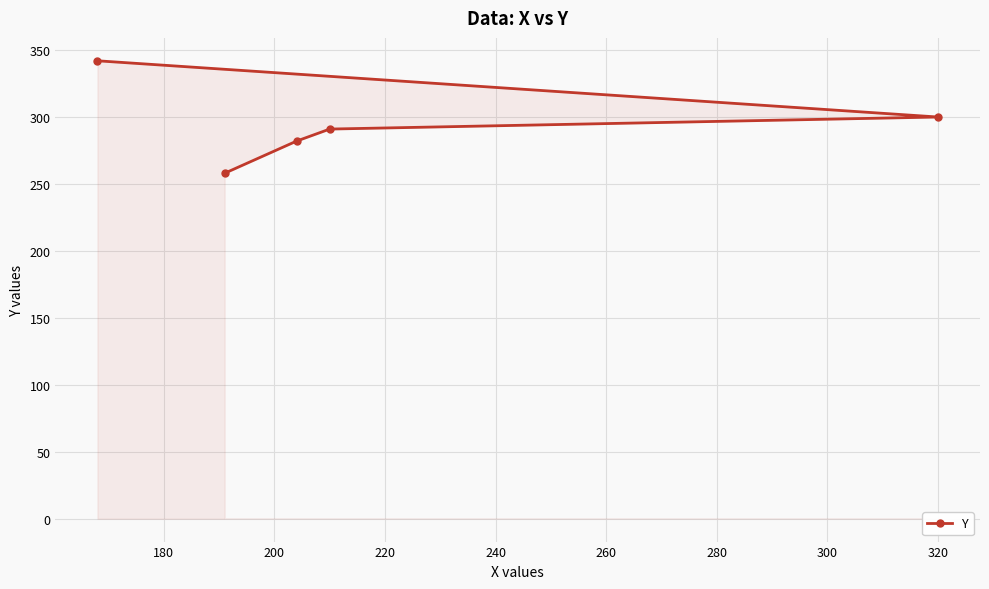

How many distinct data groups are displayed?

1